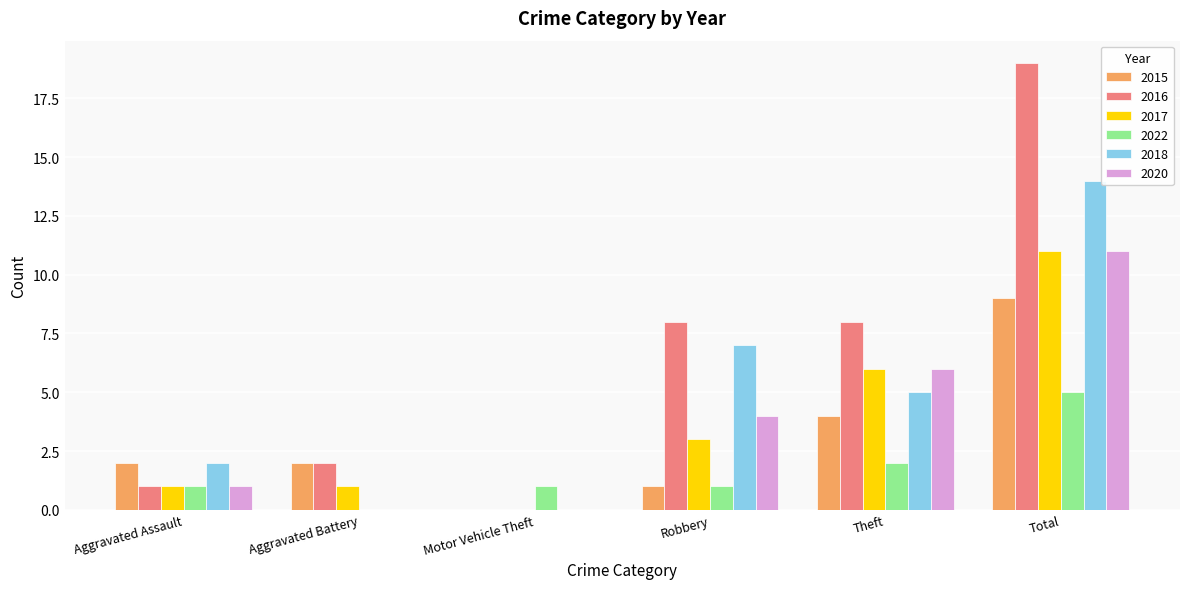

Does the chart contain stacked bars?

No